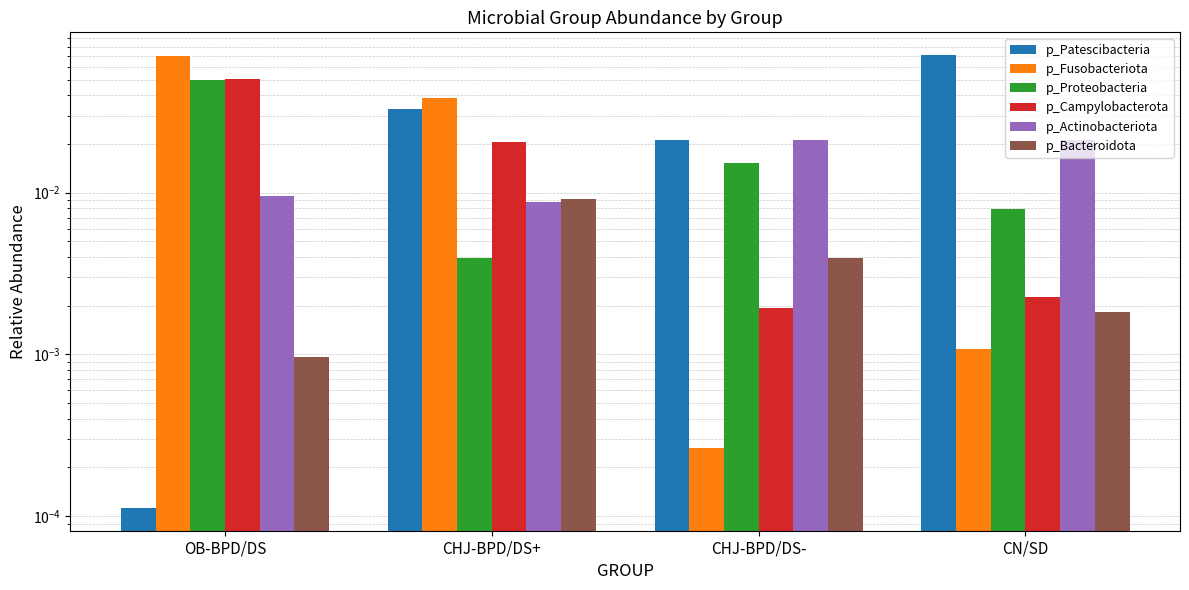

What is the sum of all p_Campylobacterota values?

0.1